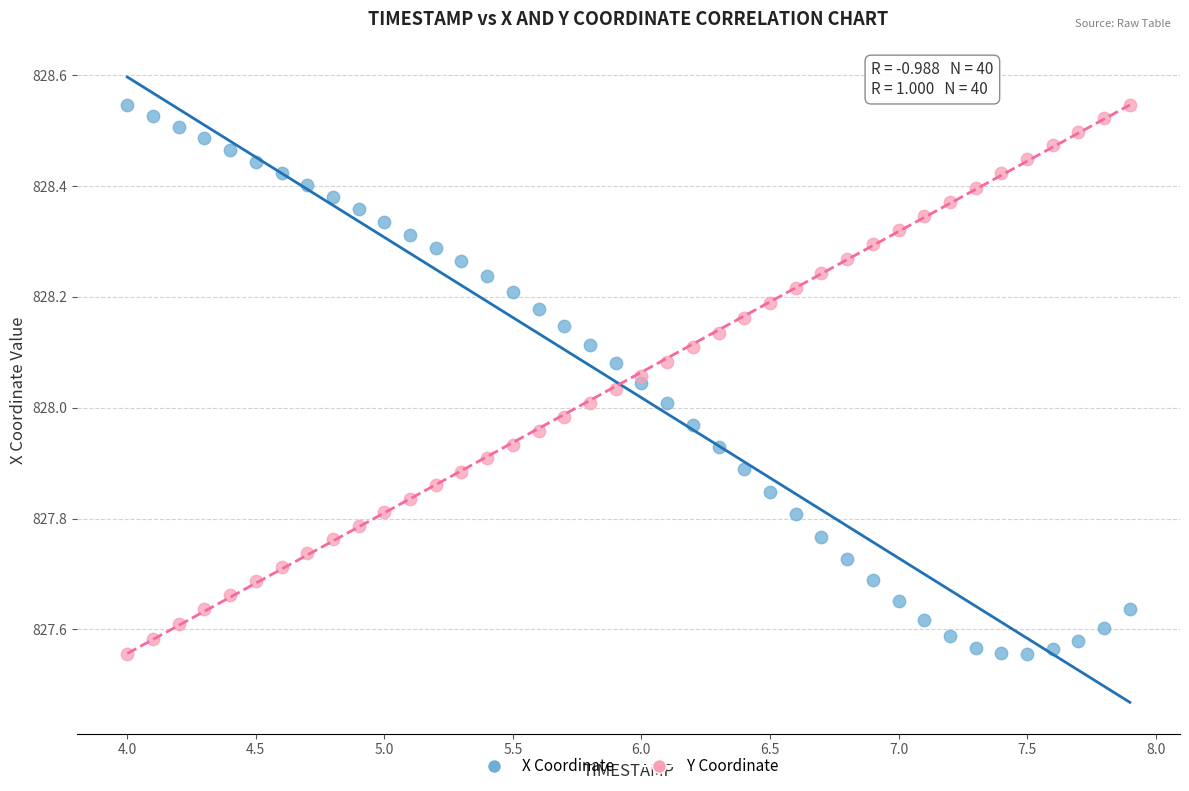

Across all data points, what is the range of Y values (max minus min)?

1.0